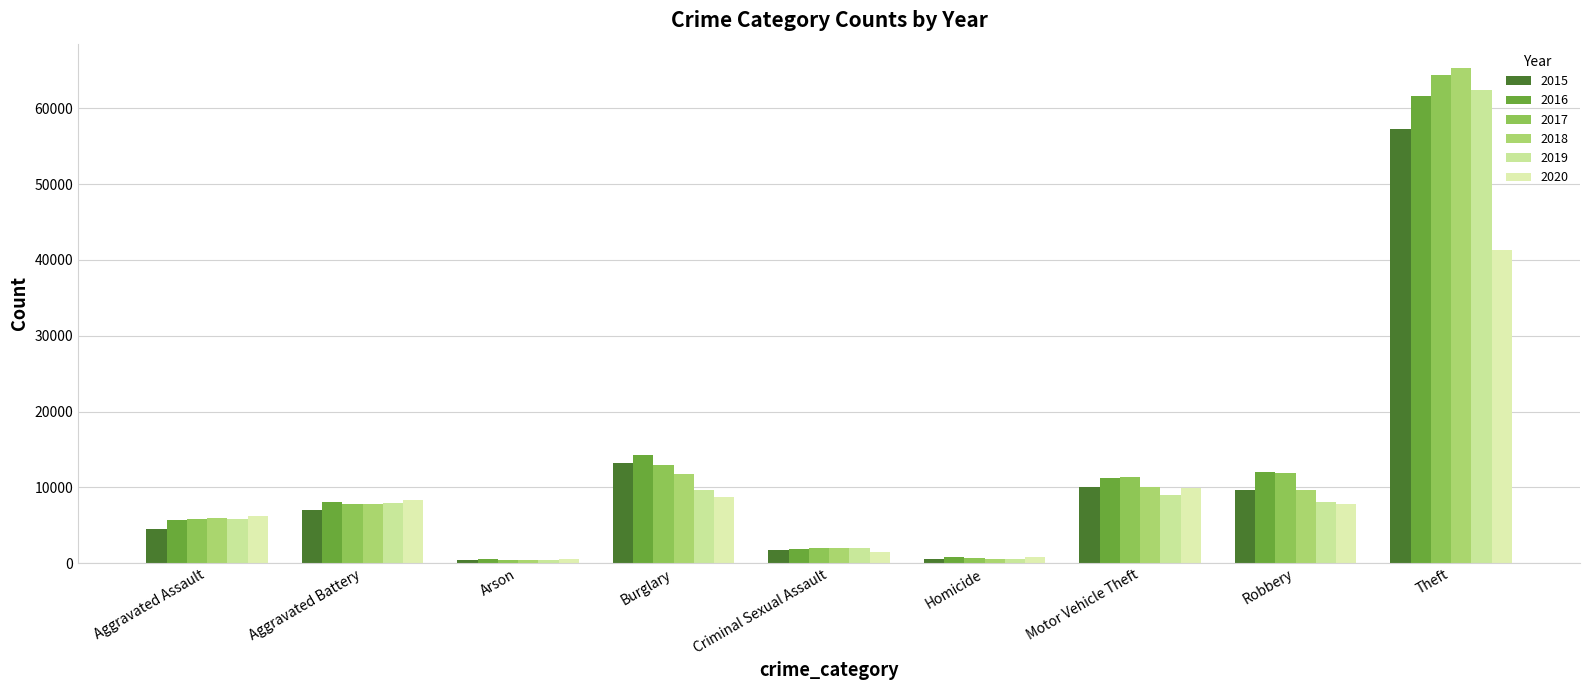

Reading left to right, what are all the values shown in this chart?

2015: 4480	7019	448	13184	1705	496	10068	9638	57351
2016: 5713	8086	515	14289	1854	786	11285	11960	61623
2017: 5793	7845	444	13001	1979	672	11380	11880	64386
2018: 6002	7735	373	11747	2039	588	9985	9681	65290
2019: 5841	7858	376	9638	1921	499	8978	7995	62495
2020: 6265	8321	588	8758	1493	787	9959	7855	41343